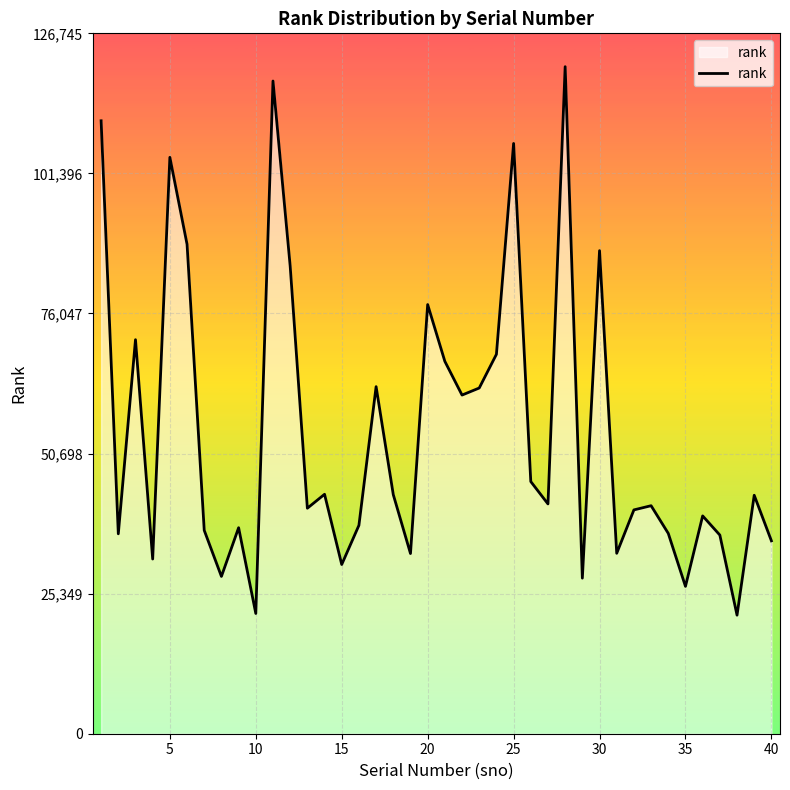

What is the average value?

54529